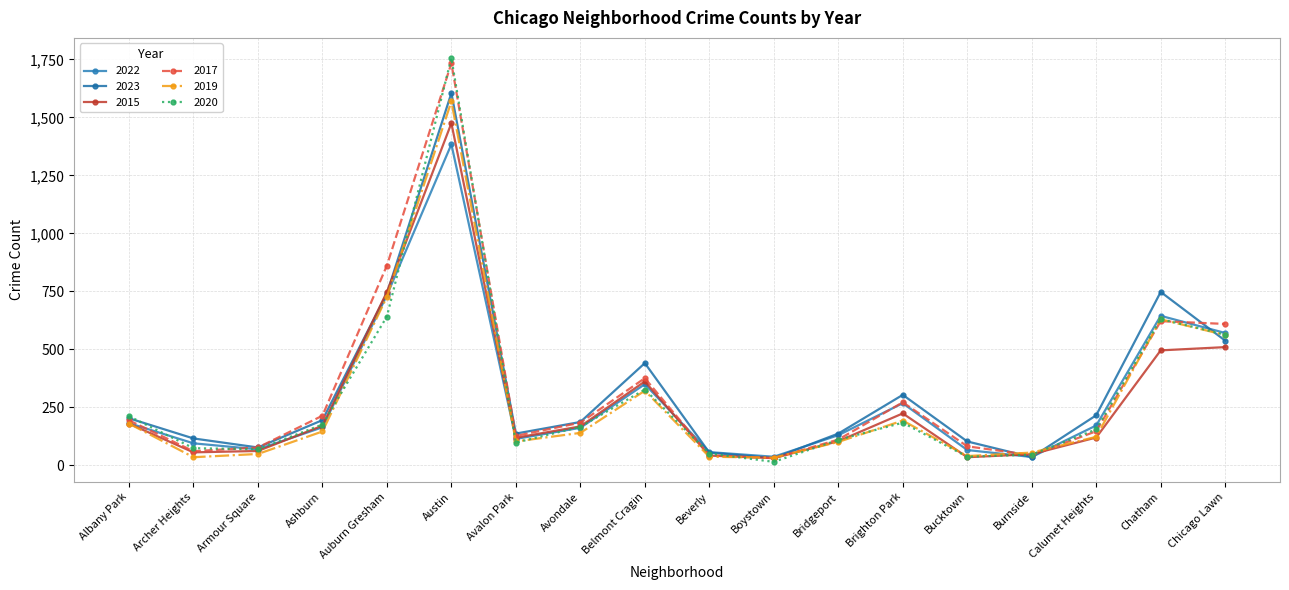

Does the chart have visible grid lines?

Yes